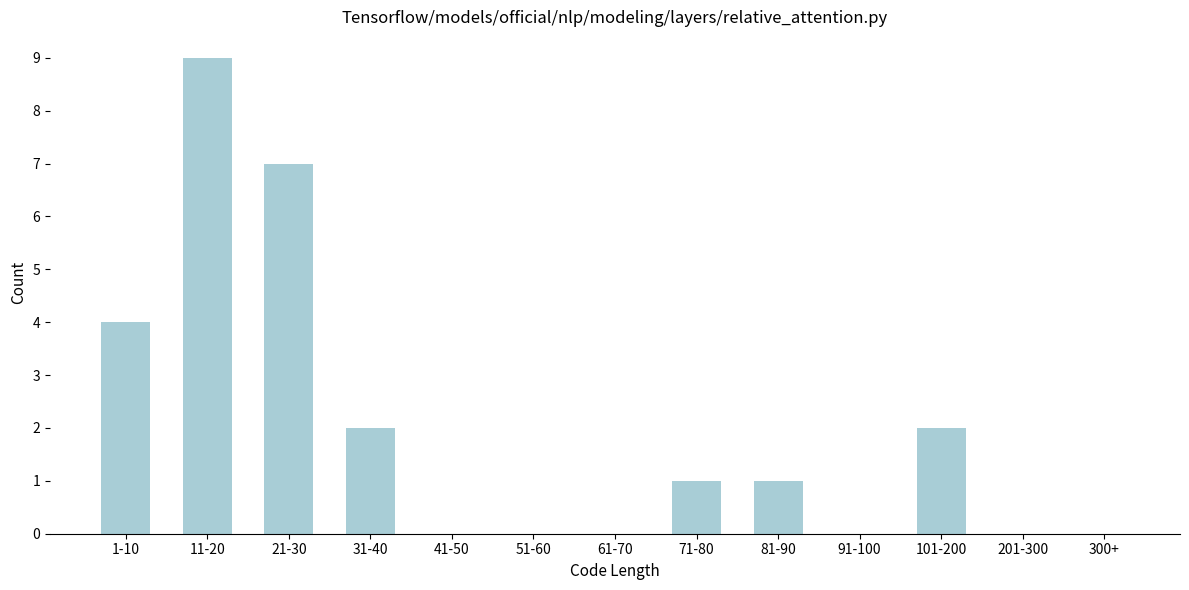

Reading left to right, extract all data points from this chart.

1-10=4	11-20=9	21-30=7	31-40=2	41-50=0	51-60=0	61-70=0	71-80=1	81-90=1	91-100=0	101-200=2	201-300=0	300+=0